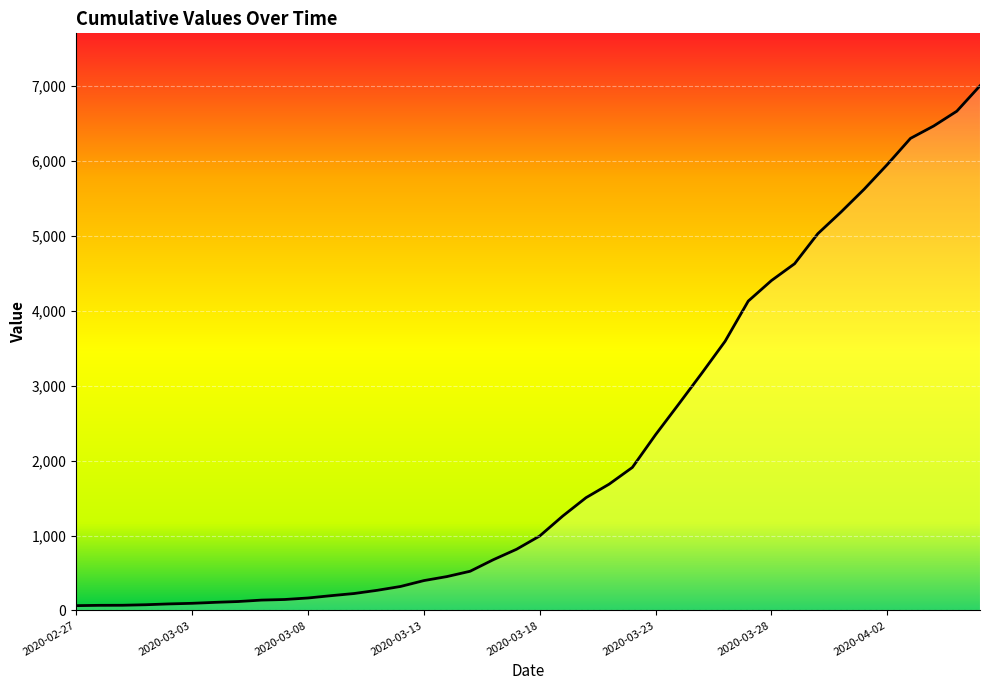

What is the difference between the maximum and minimum values?

6939